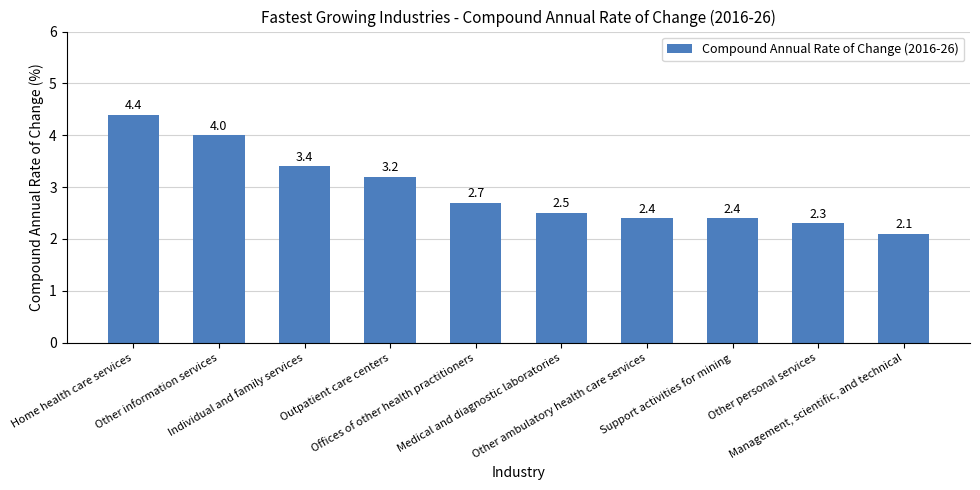

What is the sum of the values at Medical and diagnostic laboratories and Other personal services?

4.8